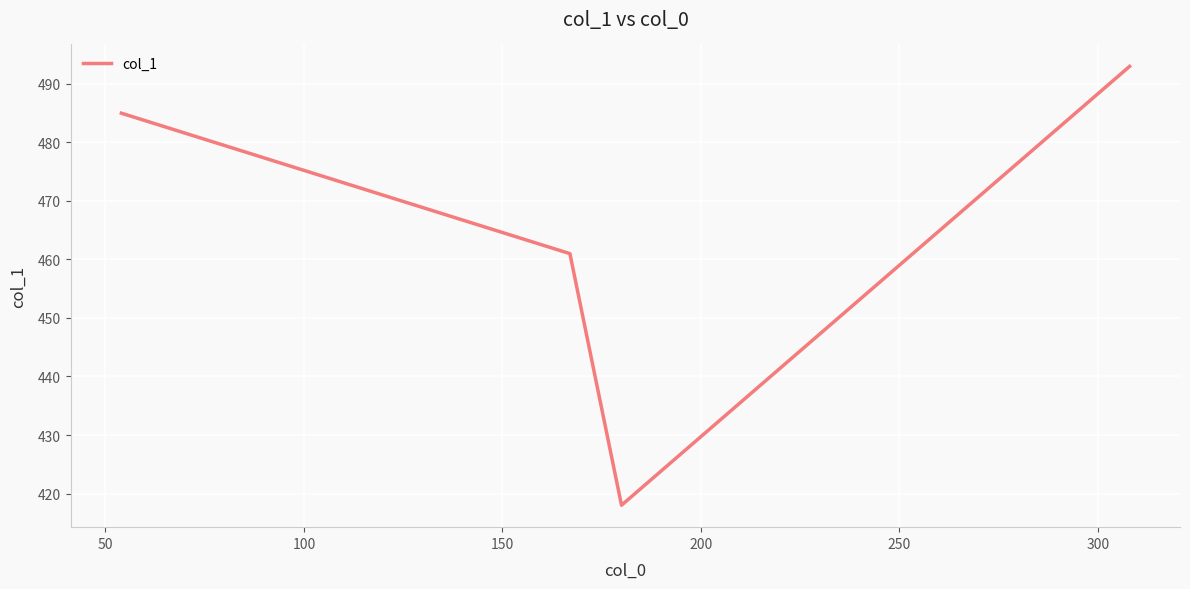

Reading left to right, transcribe all the data shown in this chart.

485	461	418	493